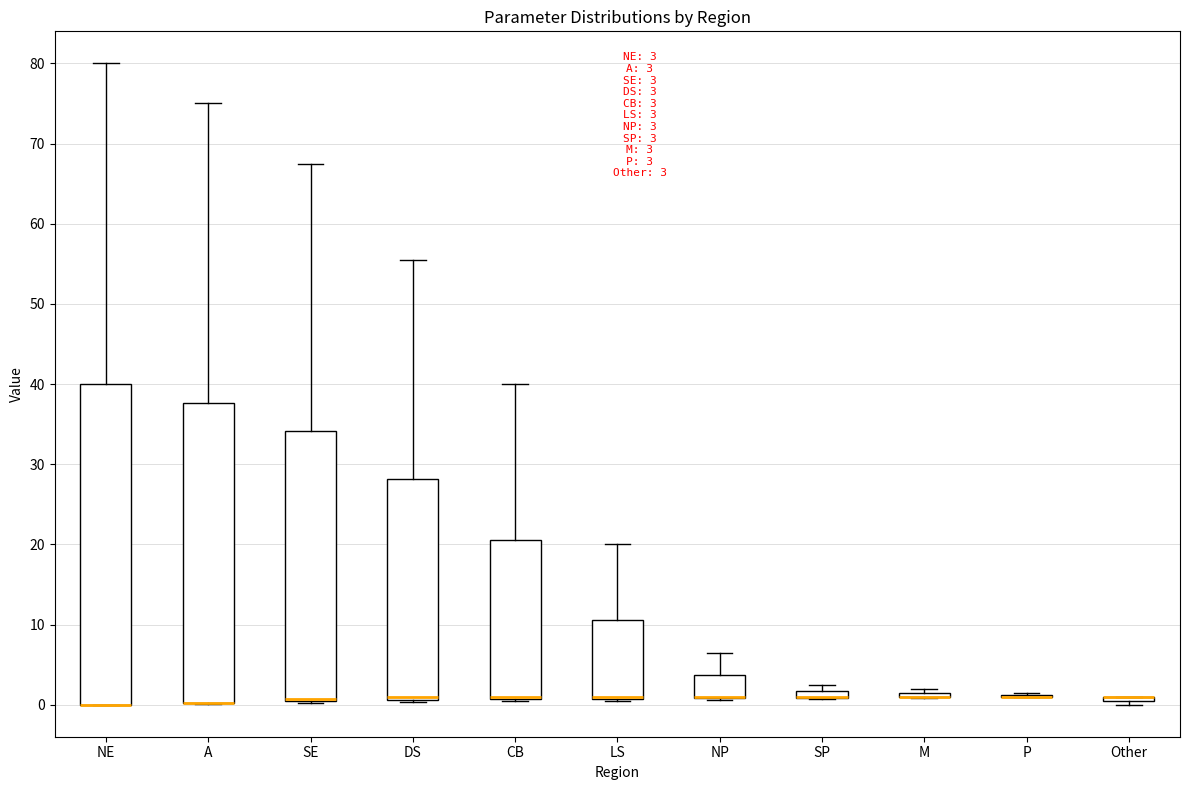

Which box is the tallest, from its lower edge to its upper edge?

NE